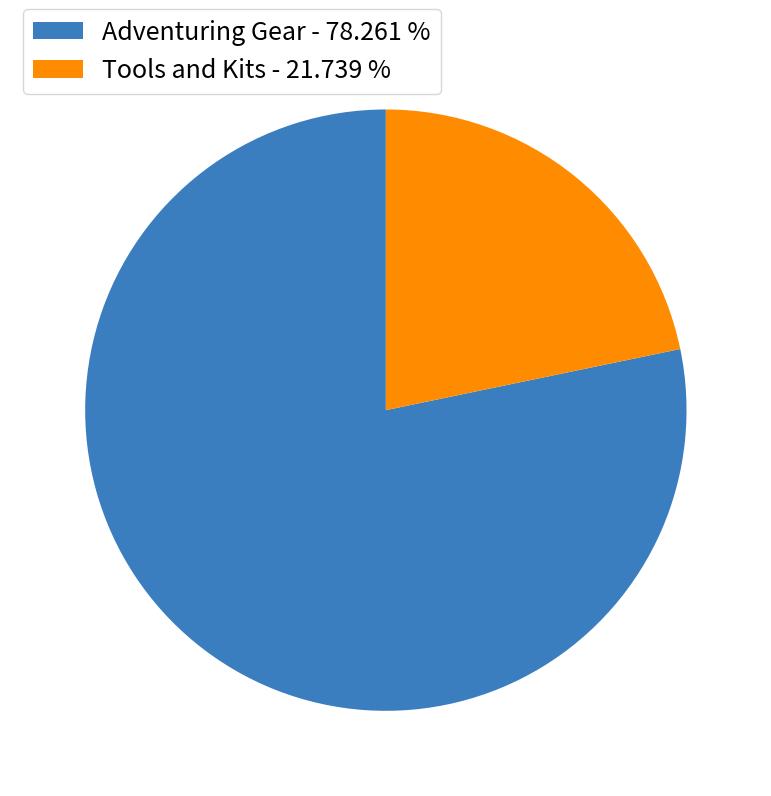

How many segments does this pie chart have?

2